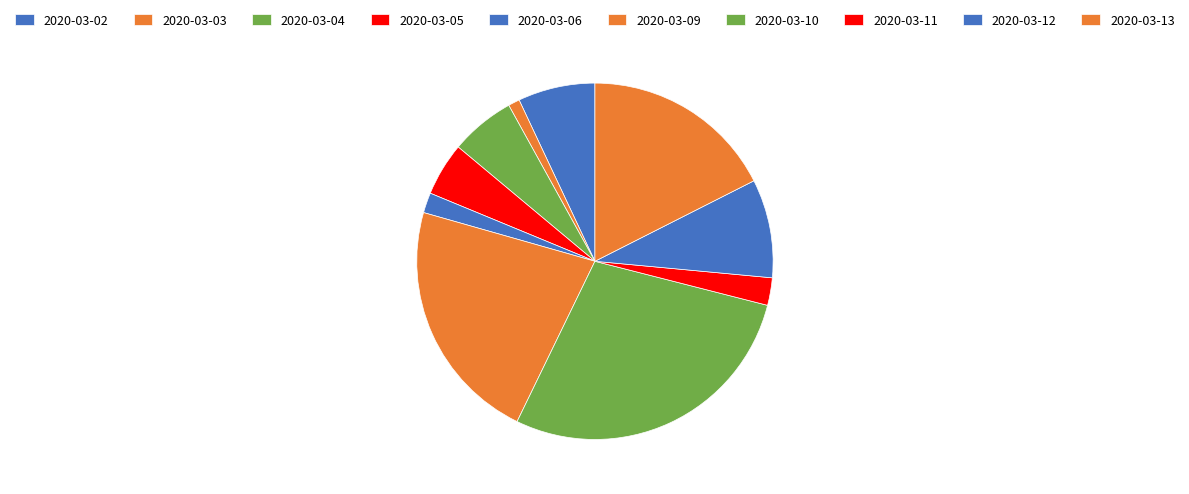

To the nearest percent, what is the combined percentage of 2020-03-05 and 2020-03-02?

12%